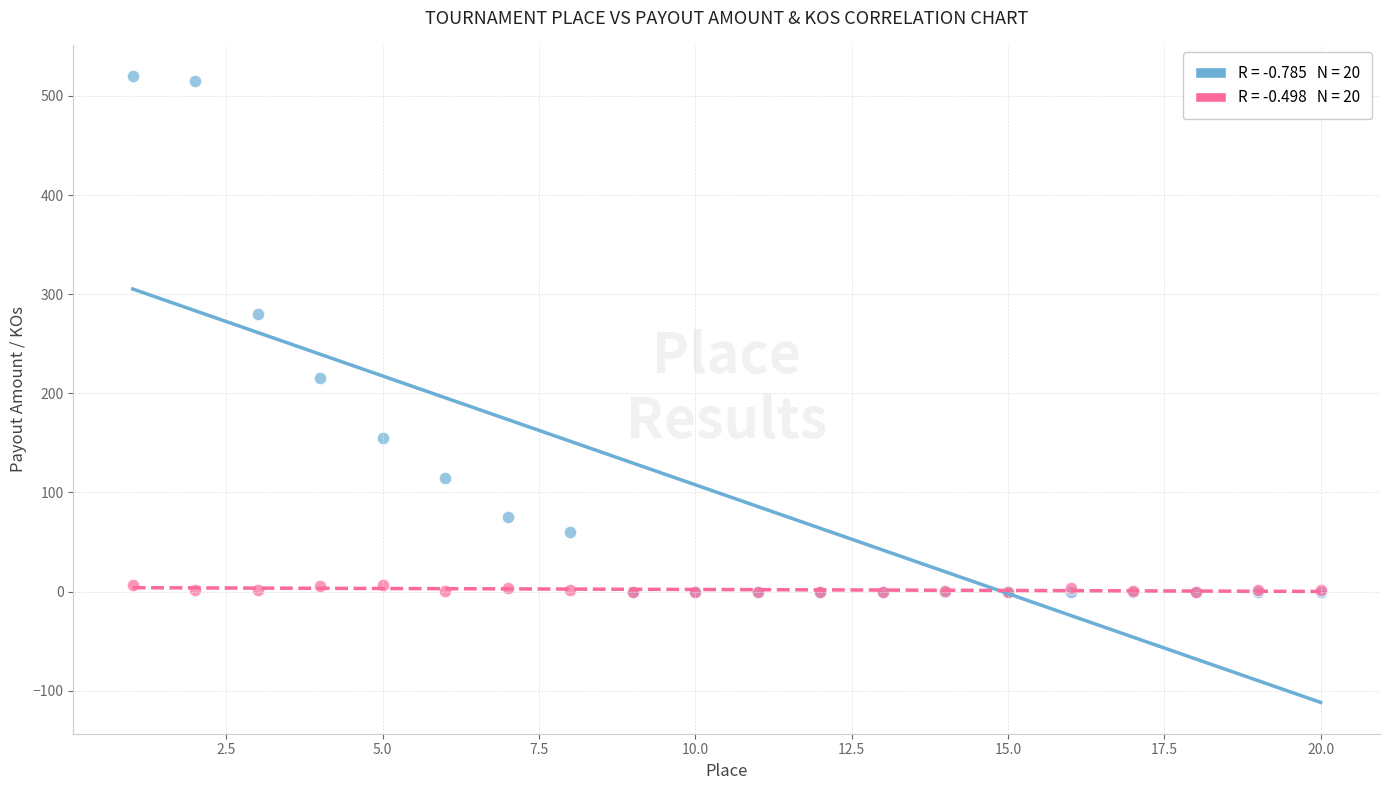

Across all series, what Y value is closest to 260?

280